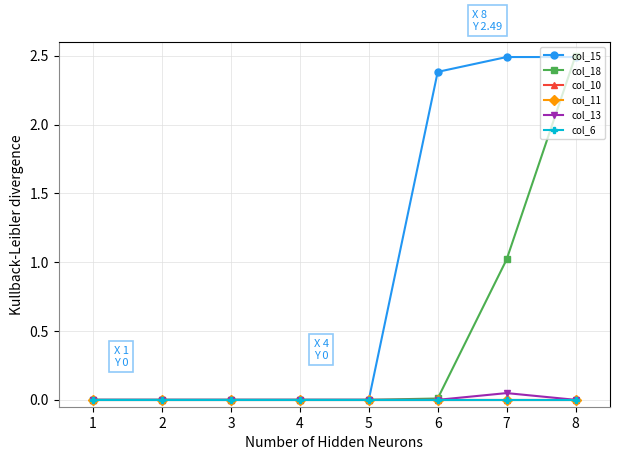

At which category is the sum across all series the highest?

8